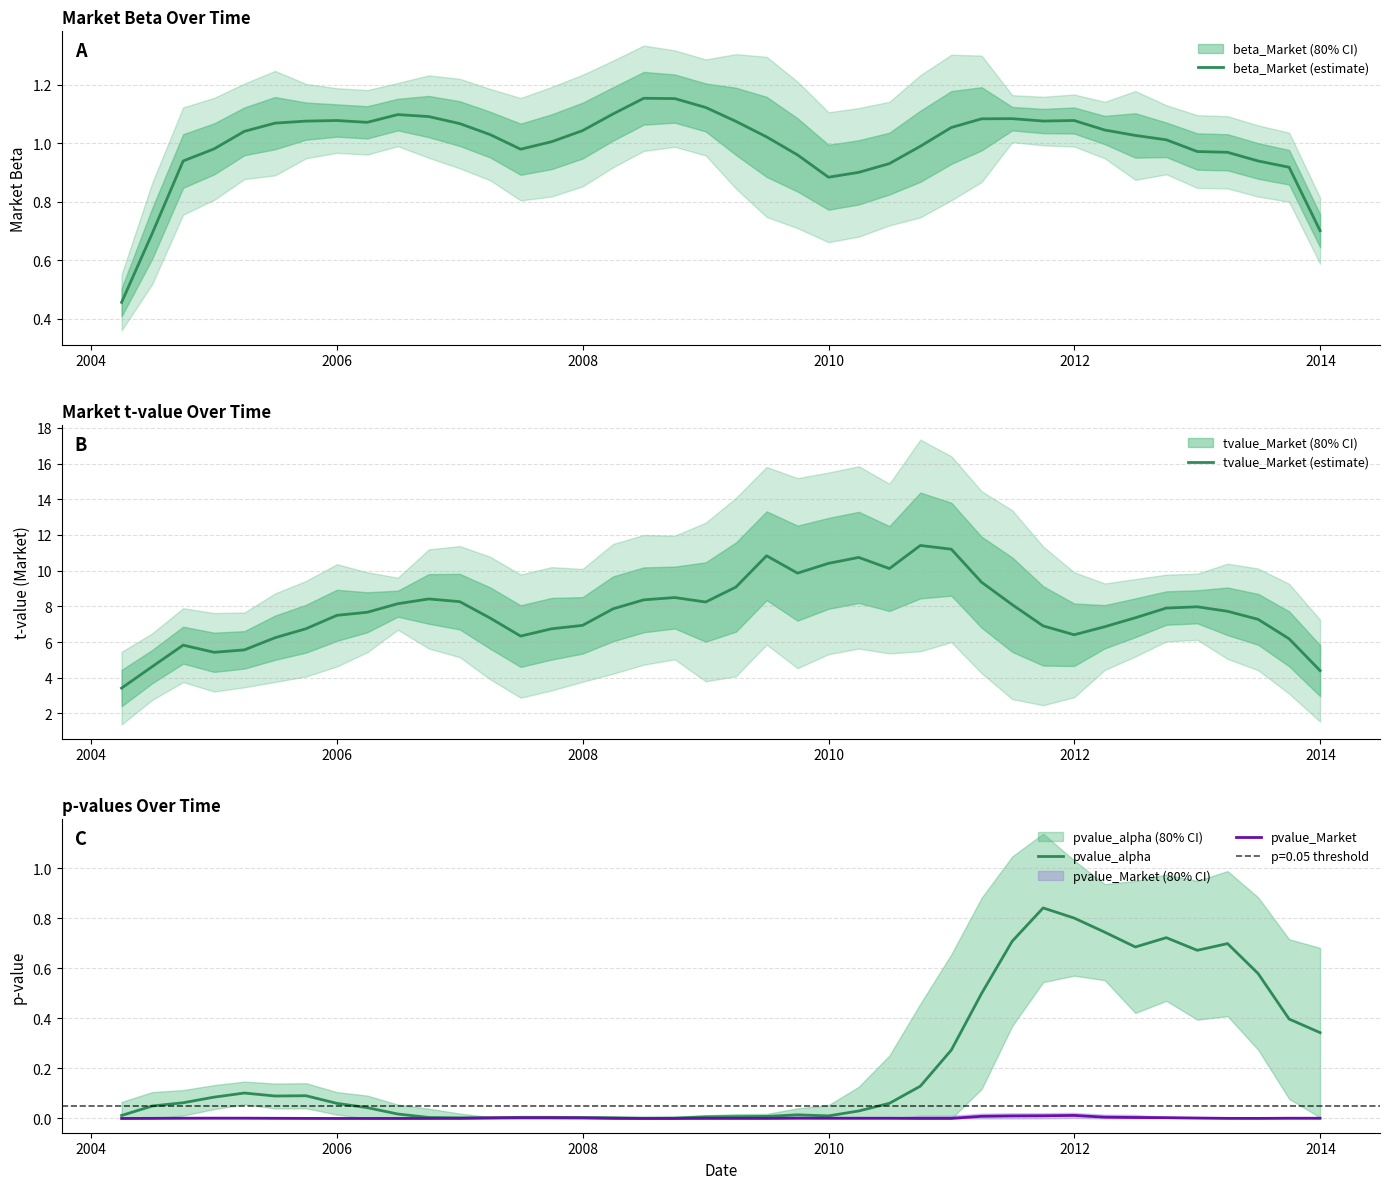

At how many categories does at least one series exceed 9?

9